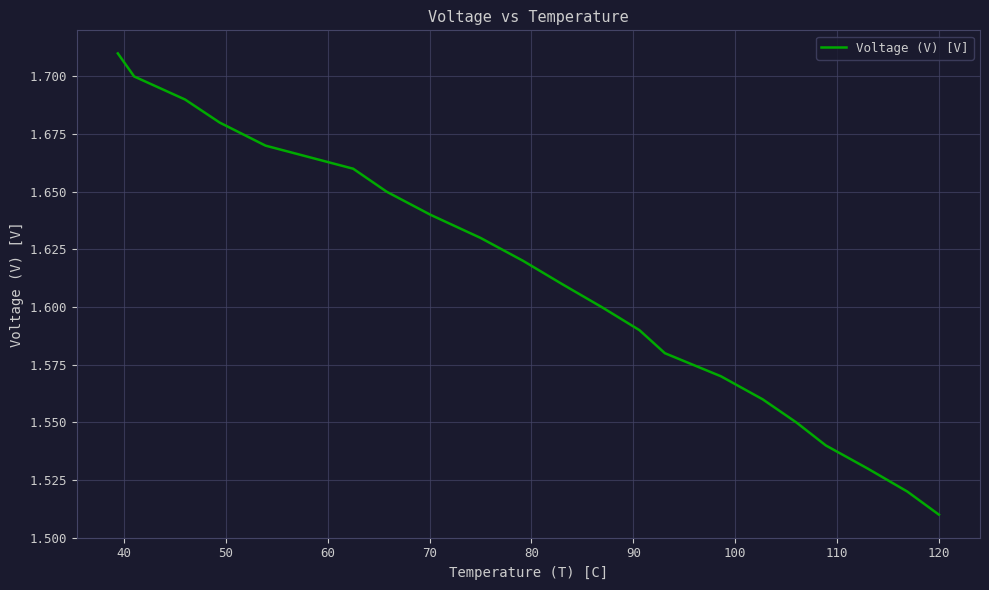

Count the values in the range 1 to 2.

21